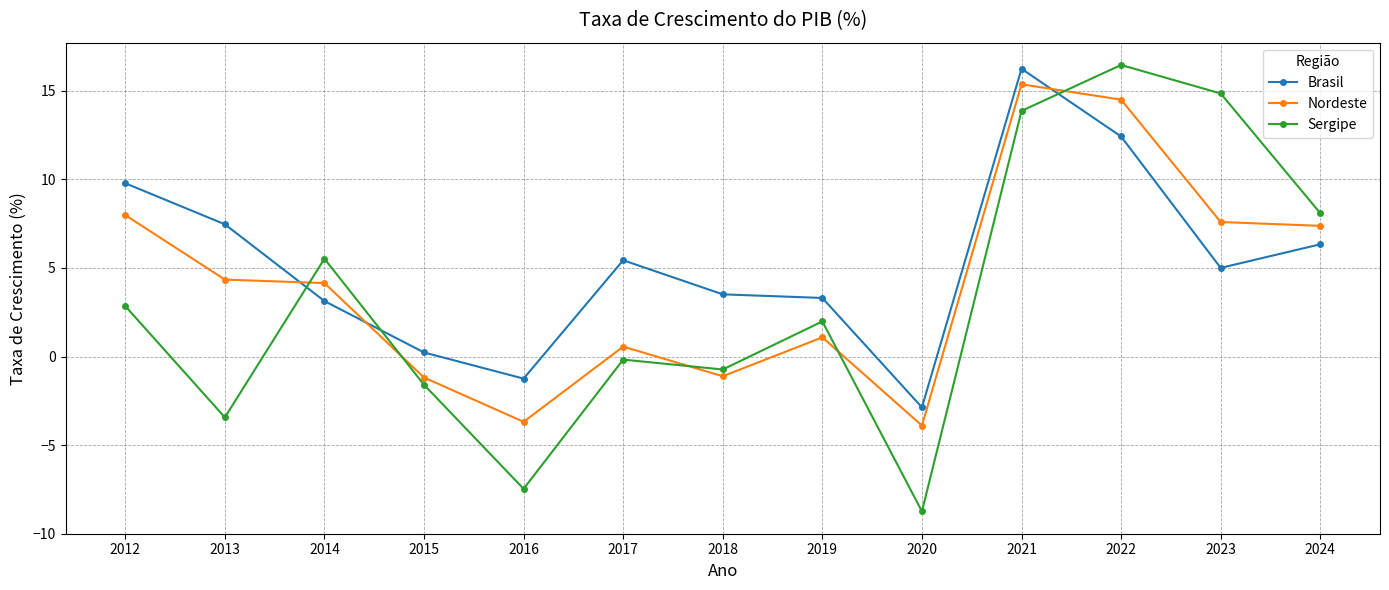

What is the sum of the Brasil values at 2015 and 2019?

3.5